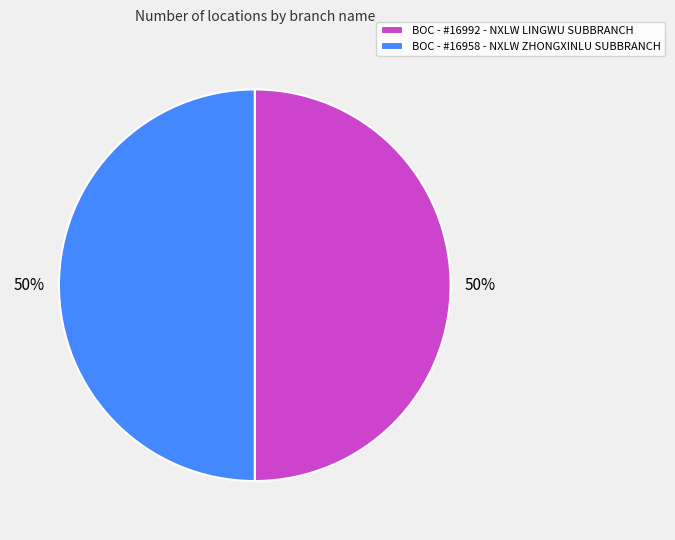

True or false: BOC - #16992 - NXLW LINGWU SUBBRANCH accounts for 50% of the total.

True